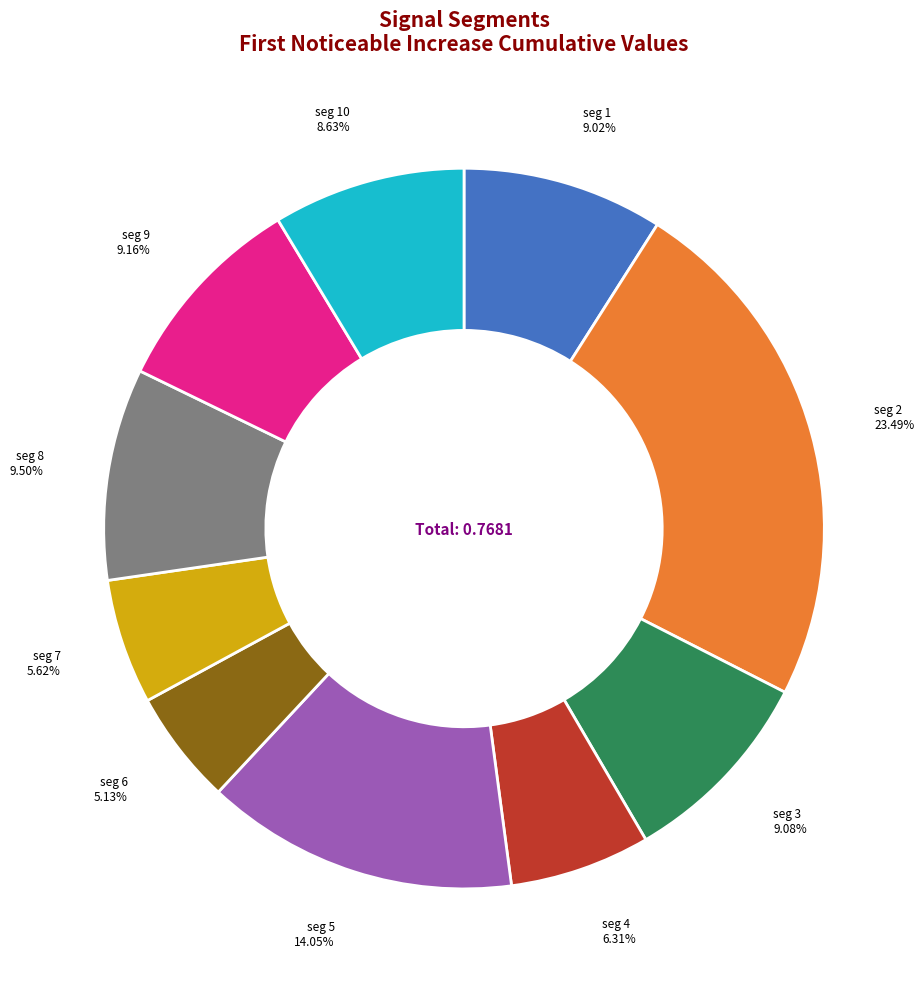

Is there any slice that represents more than half of the pie?

No